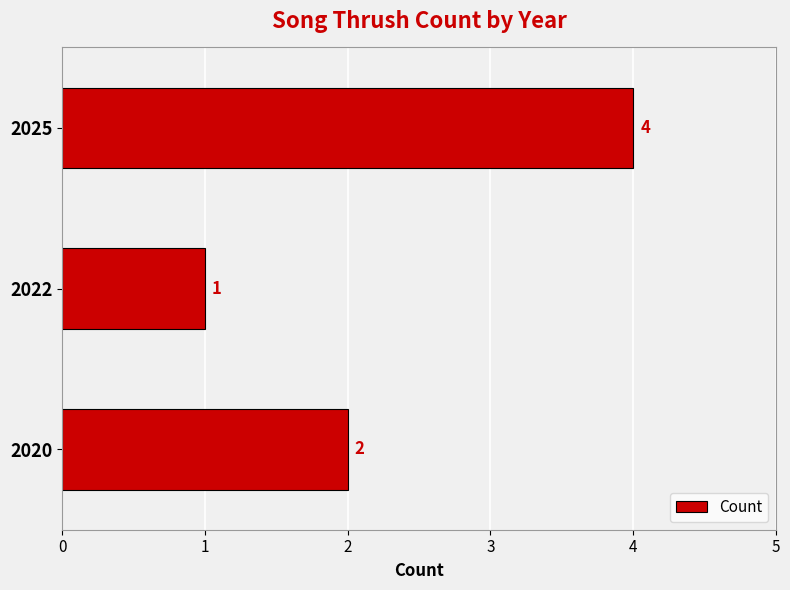

Are the bars grouped side by side (vs. stacked)?

No